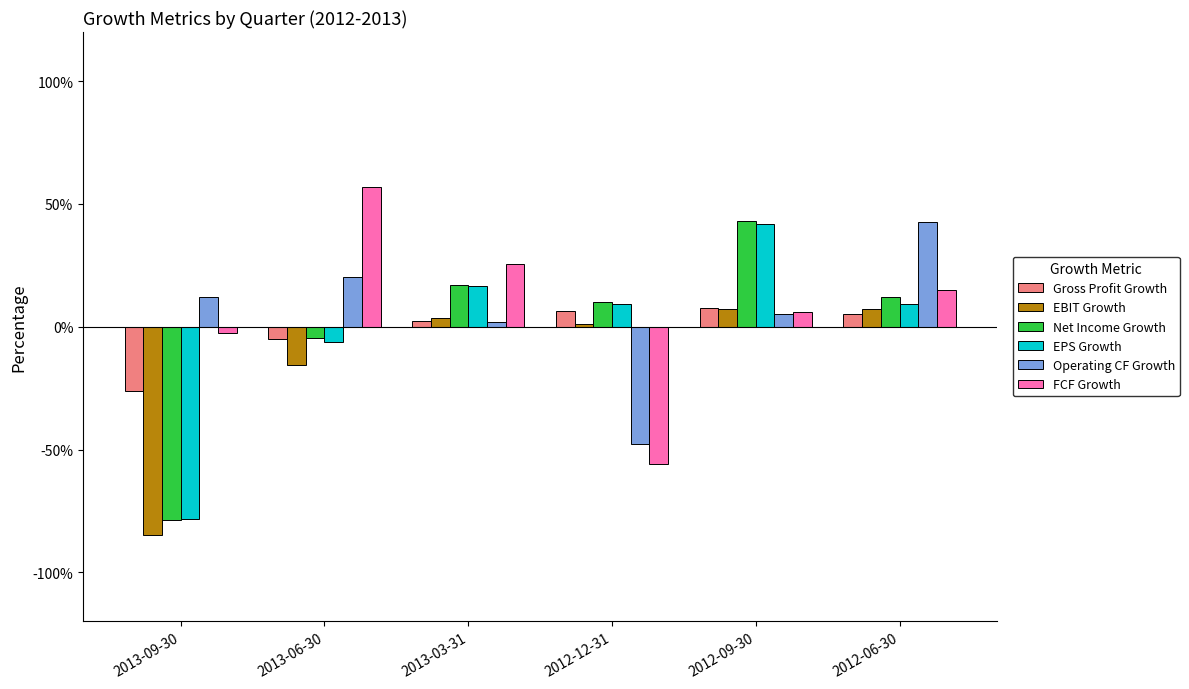

Does the chart contain stacked bars?

No